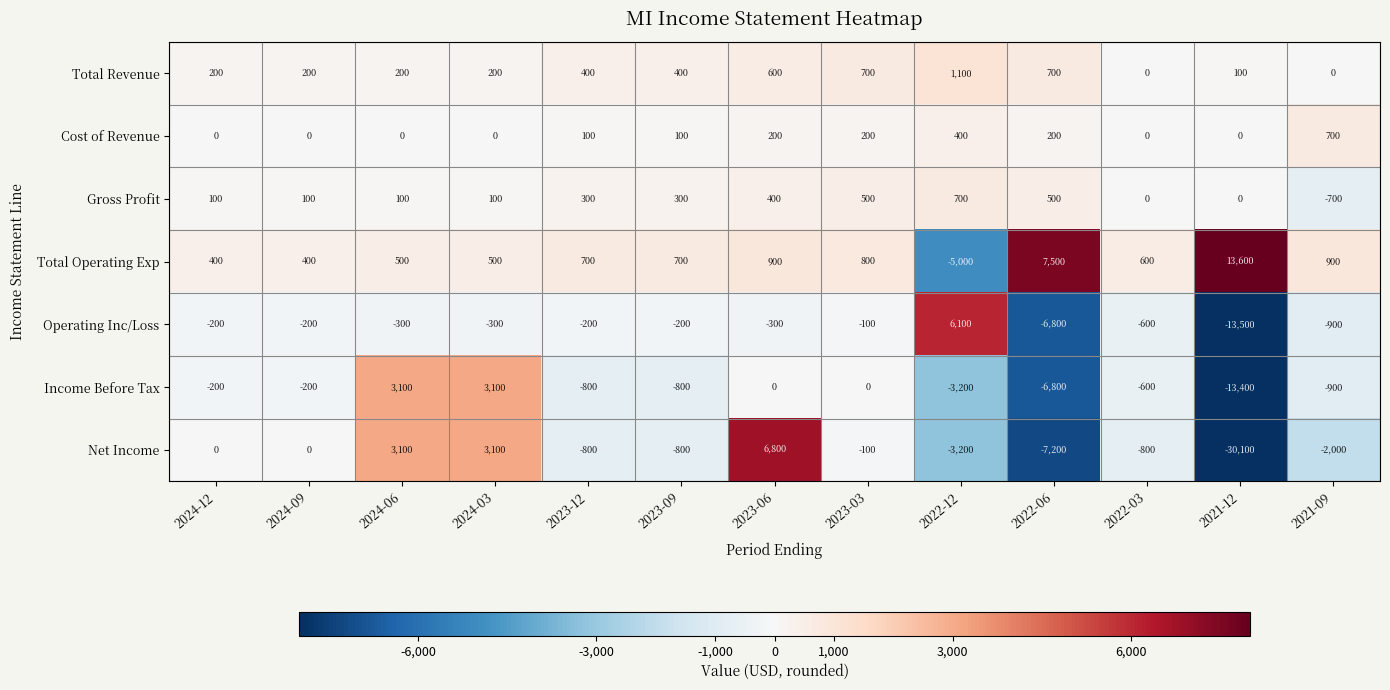

The Net Income series shows -30100 at 2021-12. True or false?

True